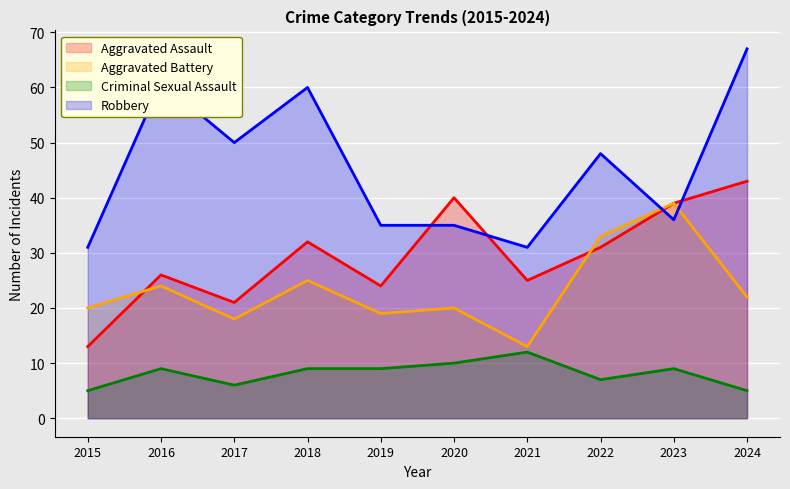

Which series ends up on top after the final intersection of Aggravated Battery and Robbery?

Robbery